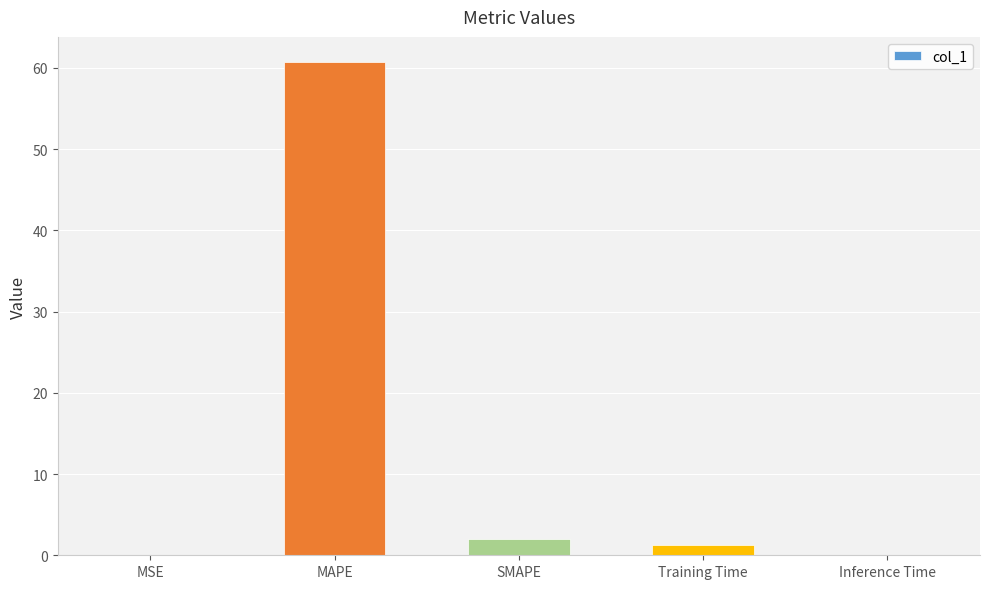

Which category has the highest value across all series?

MAPE